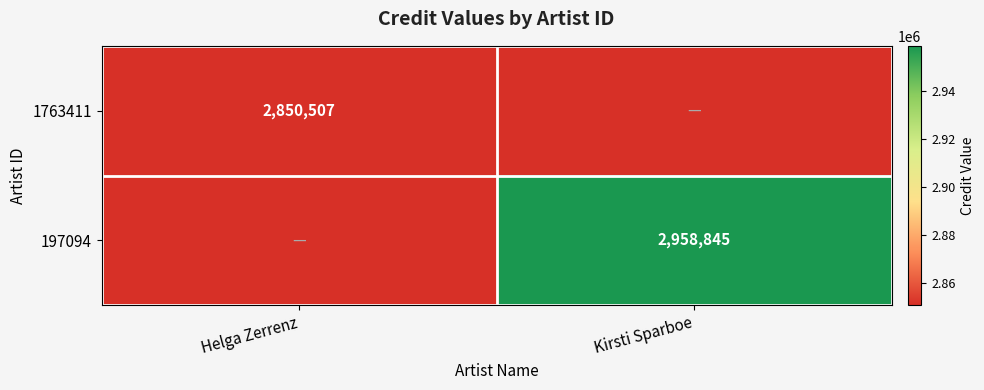

True or false: 197094 has a value of 4282653 at Kirsti Sparboe.

False